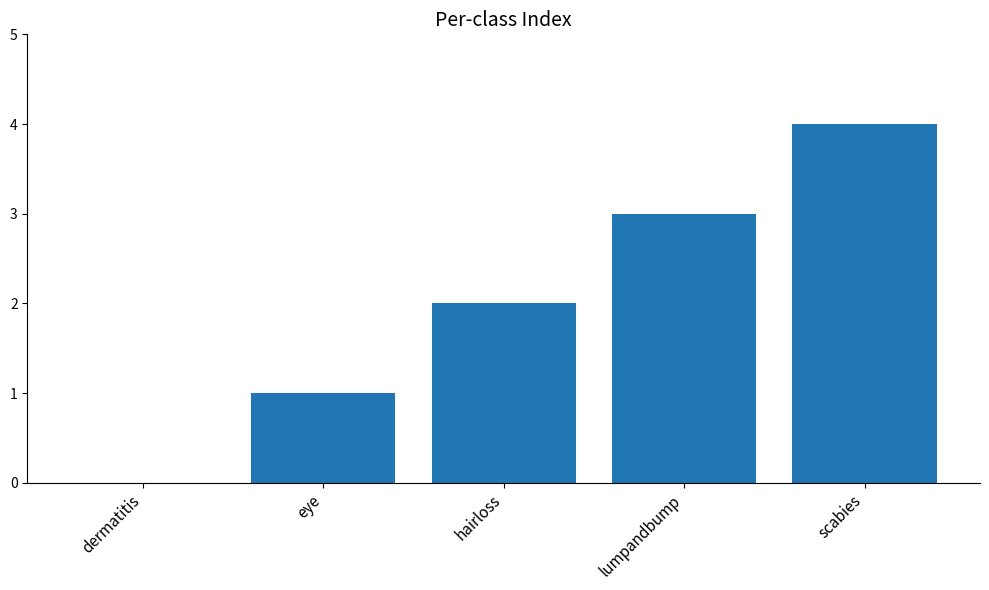

Are the bars grouped side by side (vs. stacked)?

No